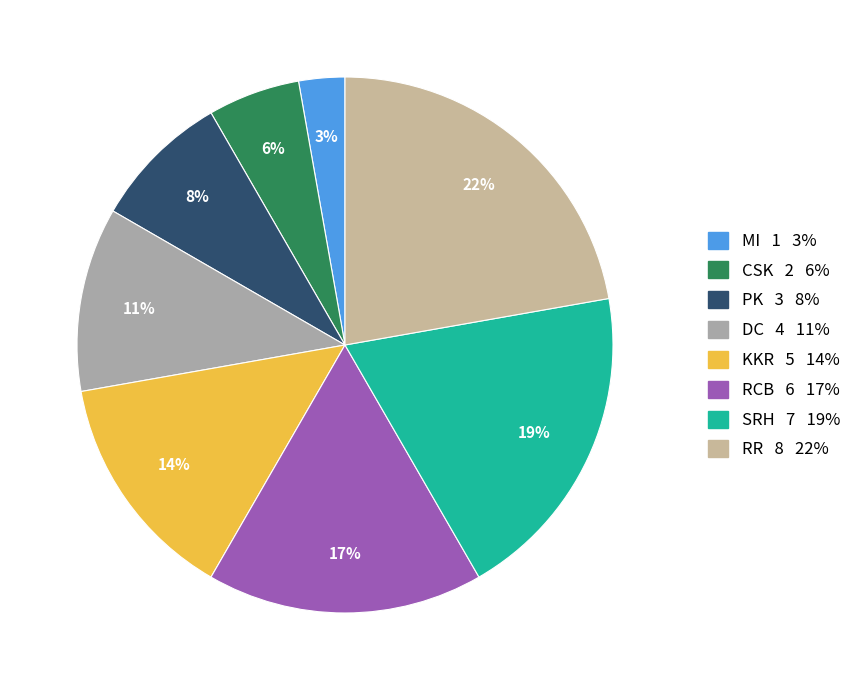

To the nearest percent, what portion does PK represent?

8%